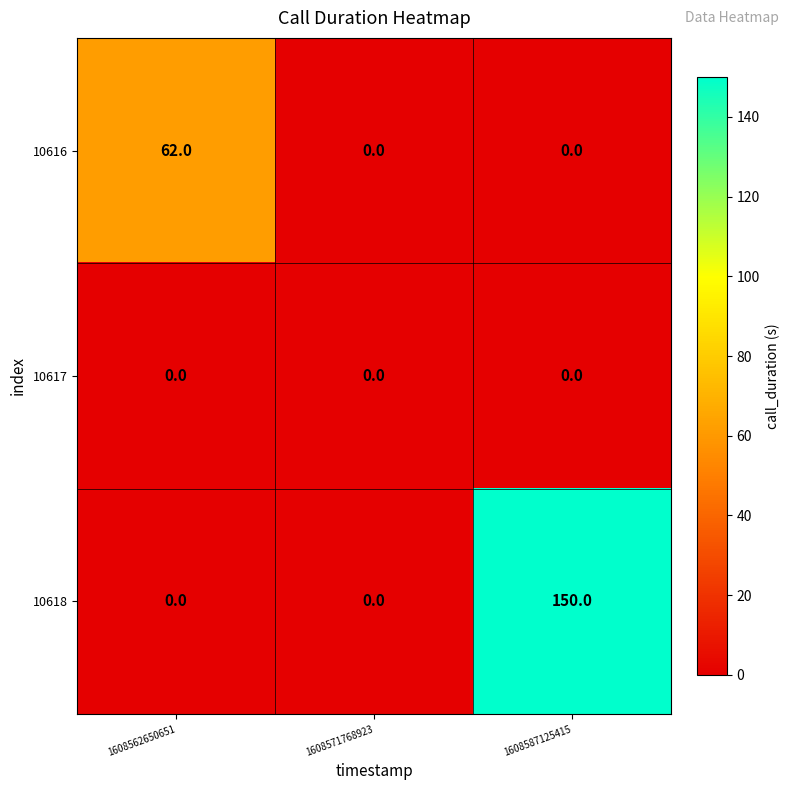

Reading left to right, extract all data points from this chart.

10616: 1608562650651=62	1608571768923=0	1608587125415=0
10617: 1608562650651=0	1608571768923=0	1608587125415=0
10618: 1608562650651=0	1608571768923=0	1608587125415=150